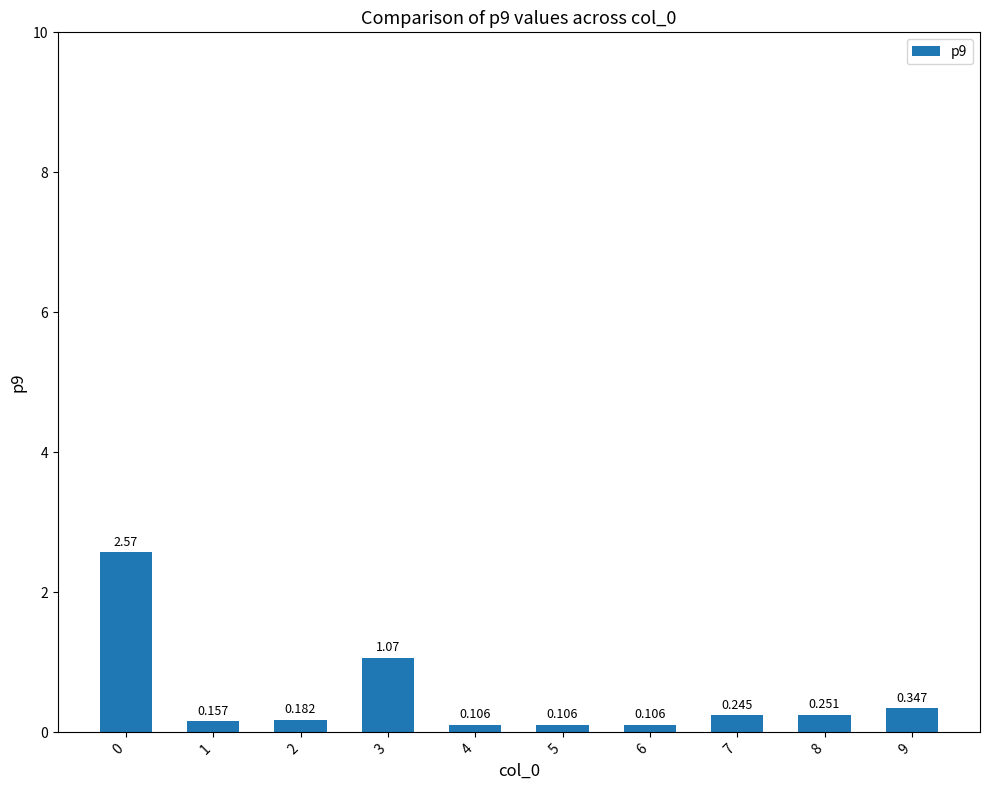

Rank the categories by value from highest to lowest.

0, 3, 9, 8, 7, 2, 1, 4, 5, 6